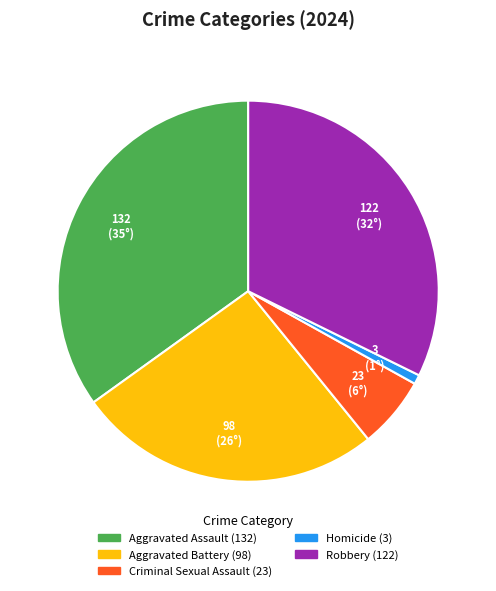

The Aggravated Assault slice represents 45% of the pie. True or false?

False